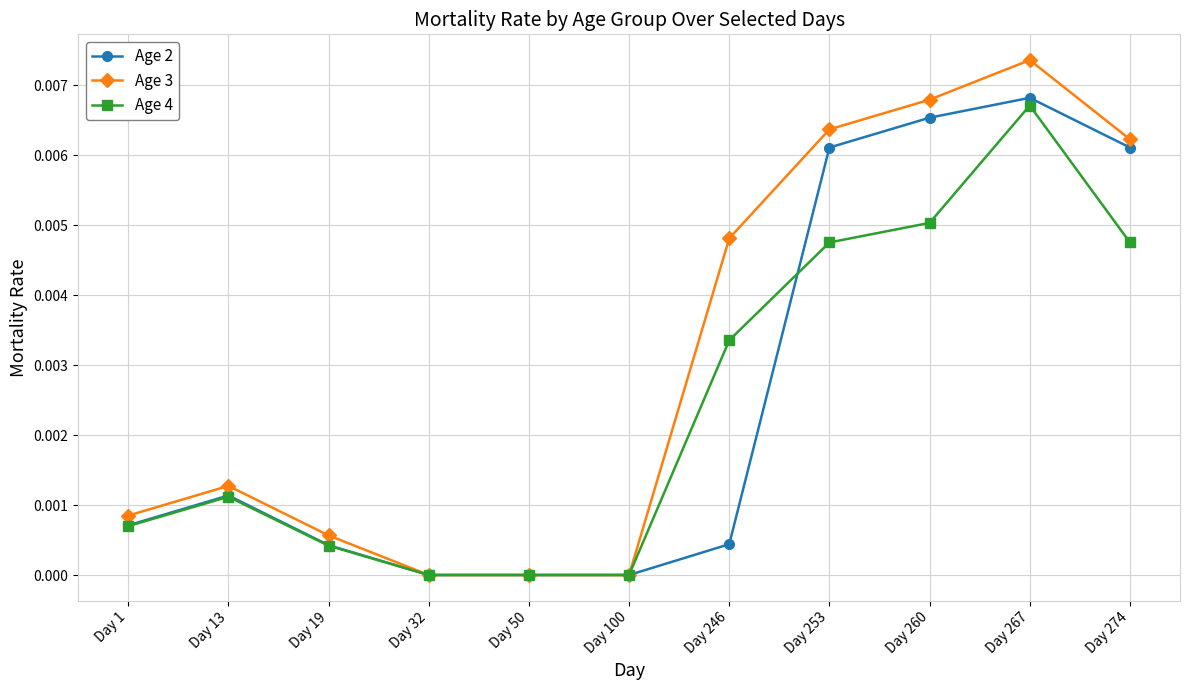

Which series changed the most between Day 13 and Day 100?

Age 3